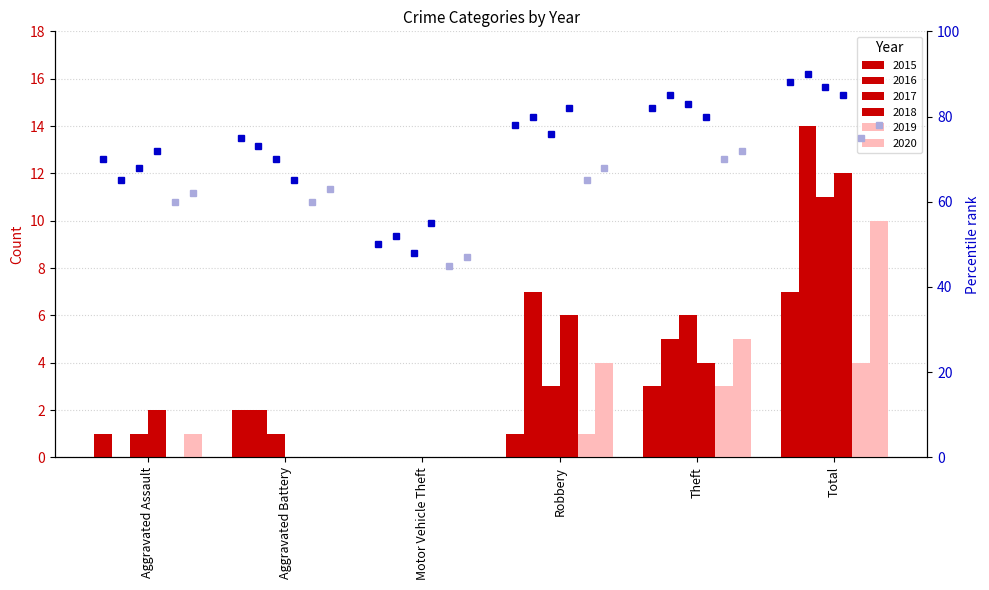

What is the sum of all 2020 values?

20